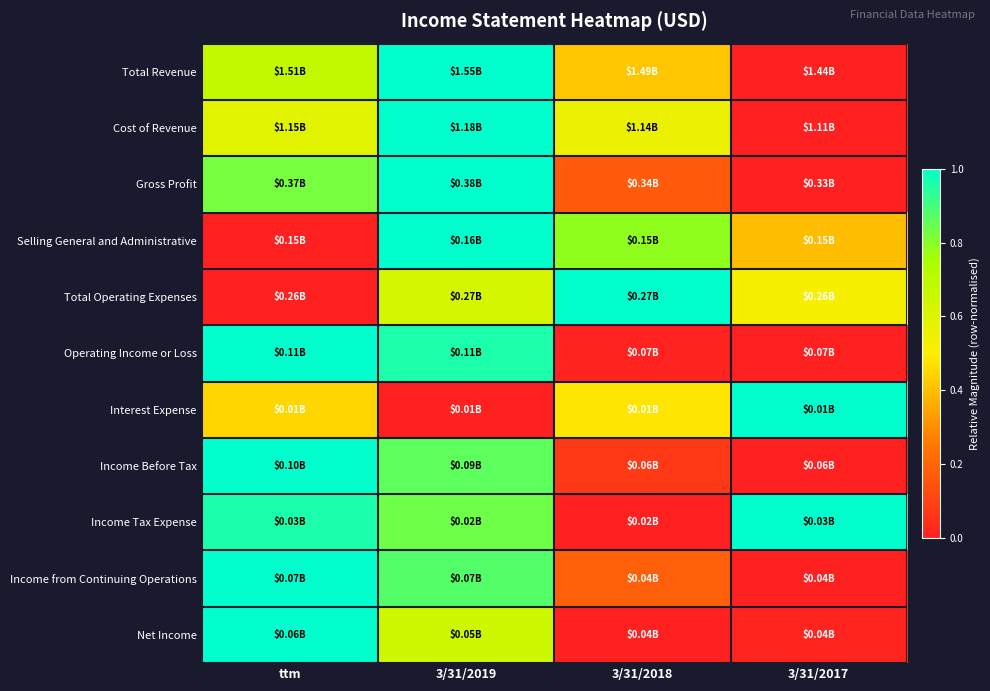

Which series has the widest spread of values?

Total Revenue